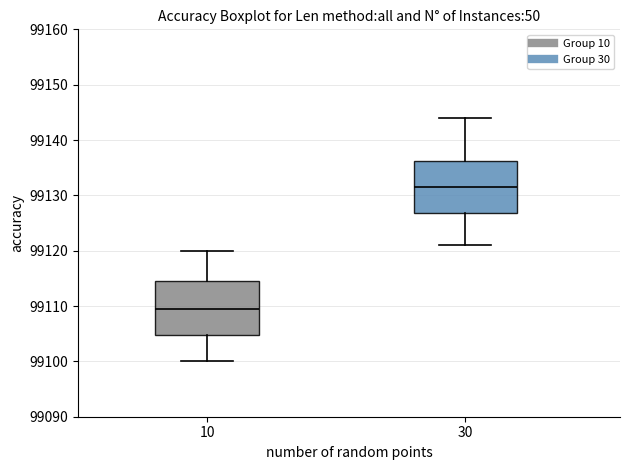

Reading left to right, transcribe this box plot: for each box, give where its median line is, the range the box spans, and where its two whiskers end, as read against the y-axis. The values are not printed on the chart, so give them approximately, as read against the axis.

10: median 99110, box 99105 to 99115, whiskers 99100 to 99120
30: median 99132, box 99127 to 99136, whiskers 99121 to 99144